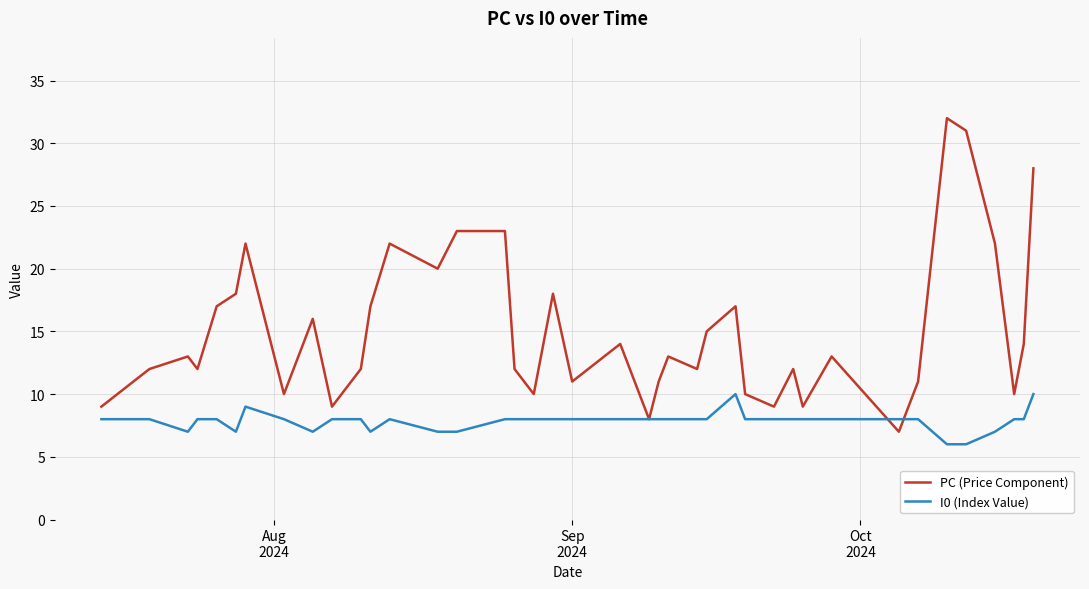

List the series in order of their overall mean, highest first.

PC (Price Component), I0 (Index Value)